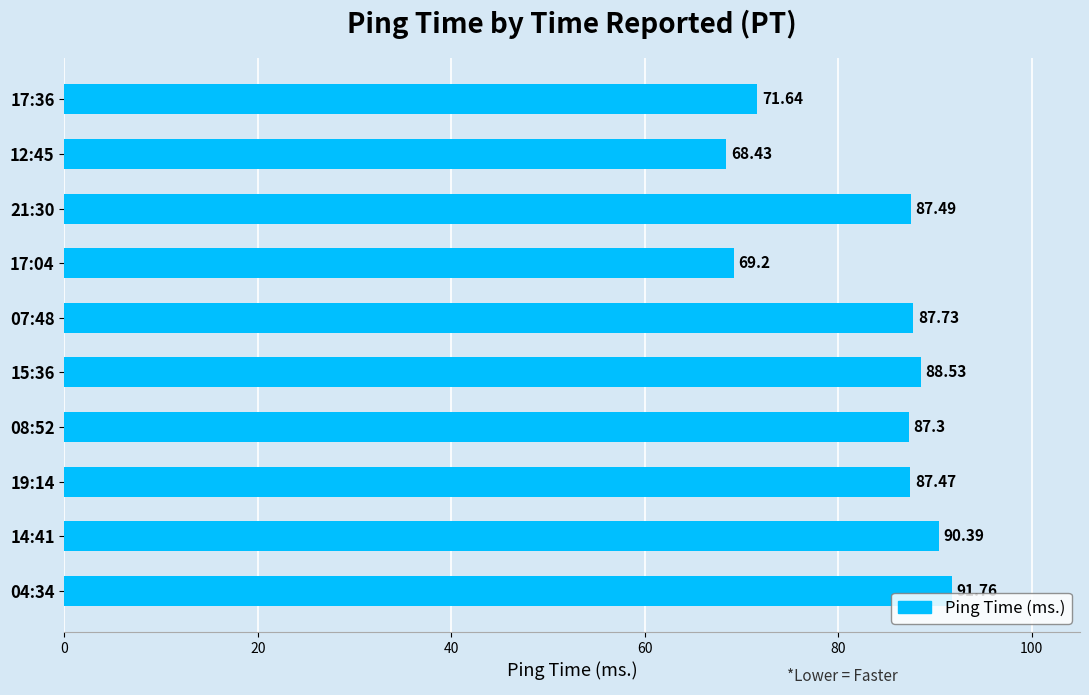

At which label is the value closest to 80?

08:52